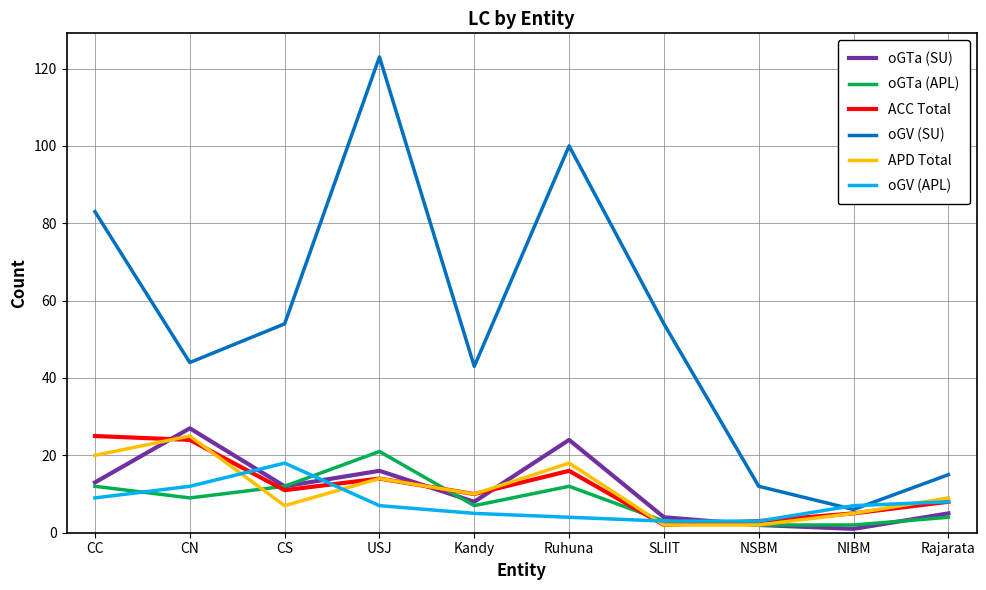

What is the maximum value for APD Total?

25